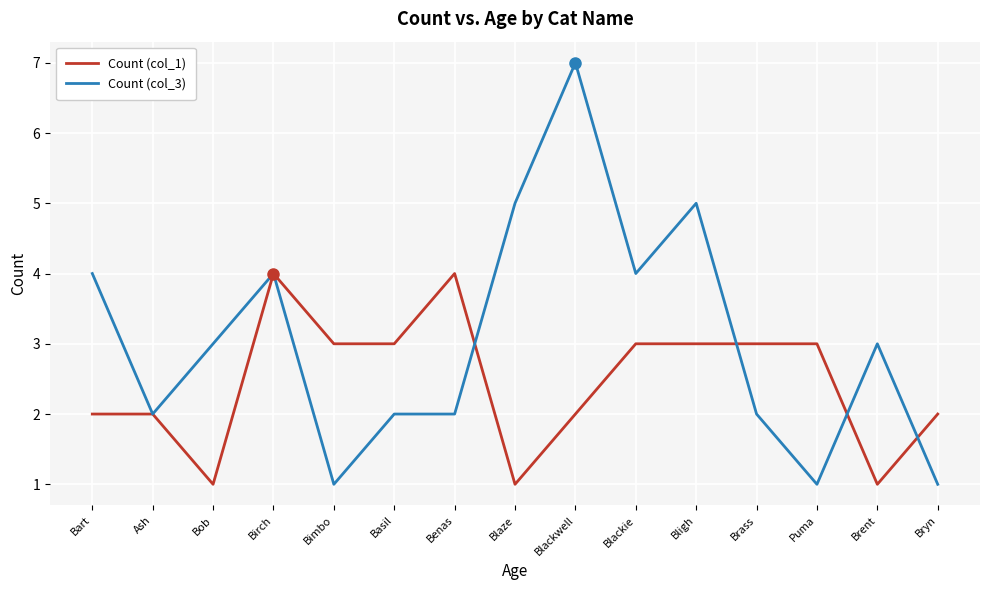

Read the Count (col_3) value at Blackie.

4